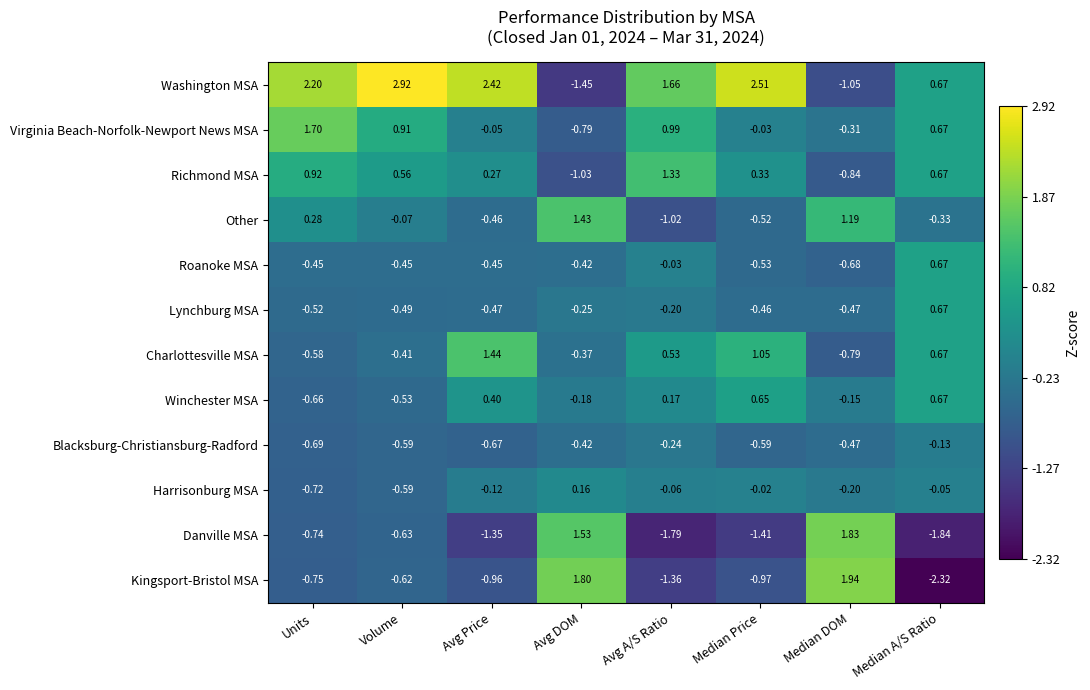

At how many categories does at least one series exceed -1?

8